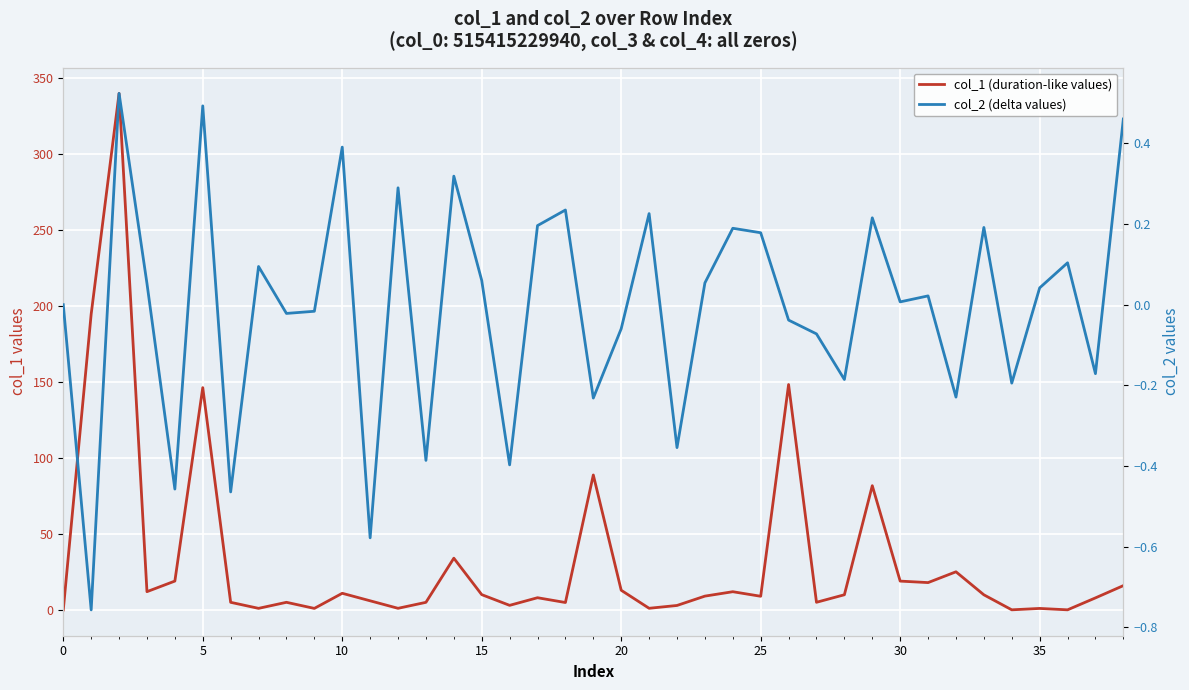

Is the value of col_2 (delta values) at 17 greater than the value of col_1 (duration-like values) at 35?

No